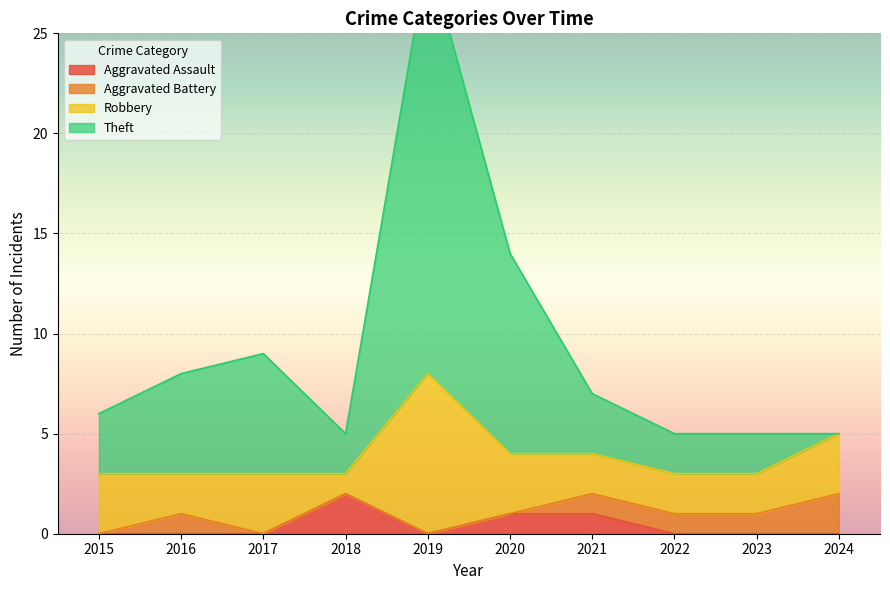

Which has a higher value, 2021 or 2019?

2021